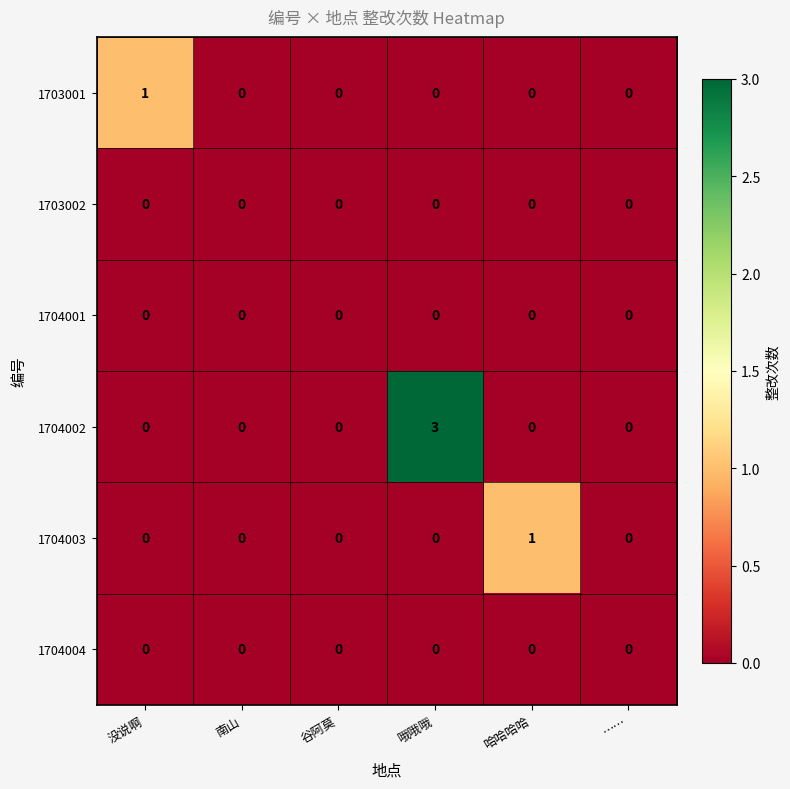

At which category does the chart reach its peak across all series?

哦哦哦